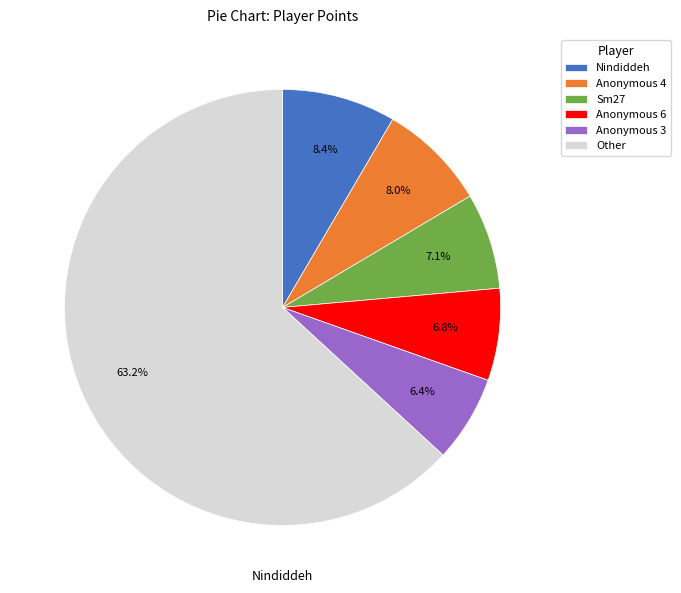

Which slice is the largest?

Other